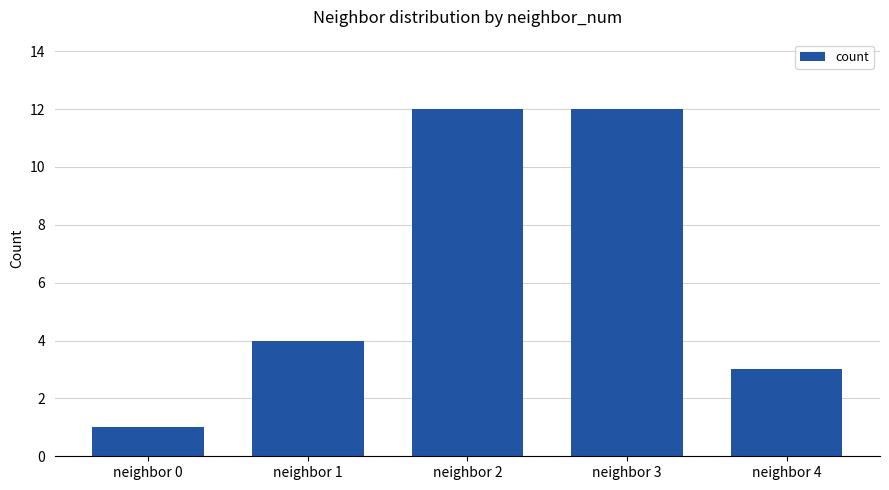

What is the change in value from neighbor 0 to neighbor 2?

+11